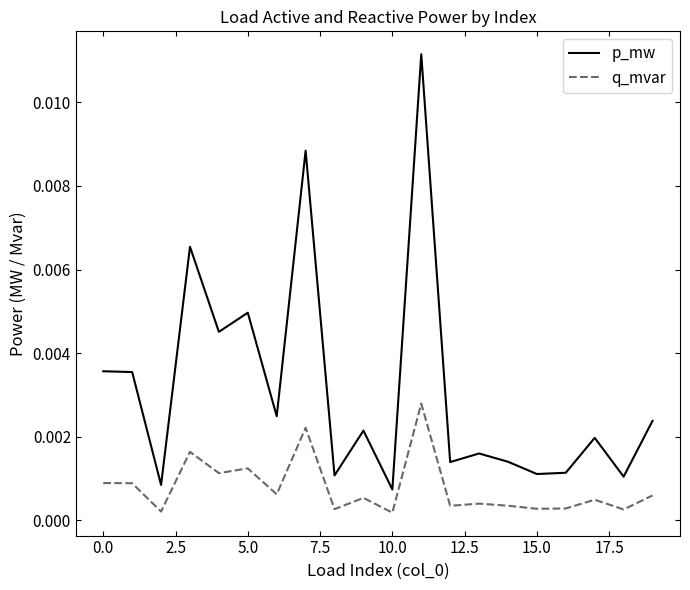

Which series has the largest total across all categories?

p_mw